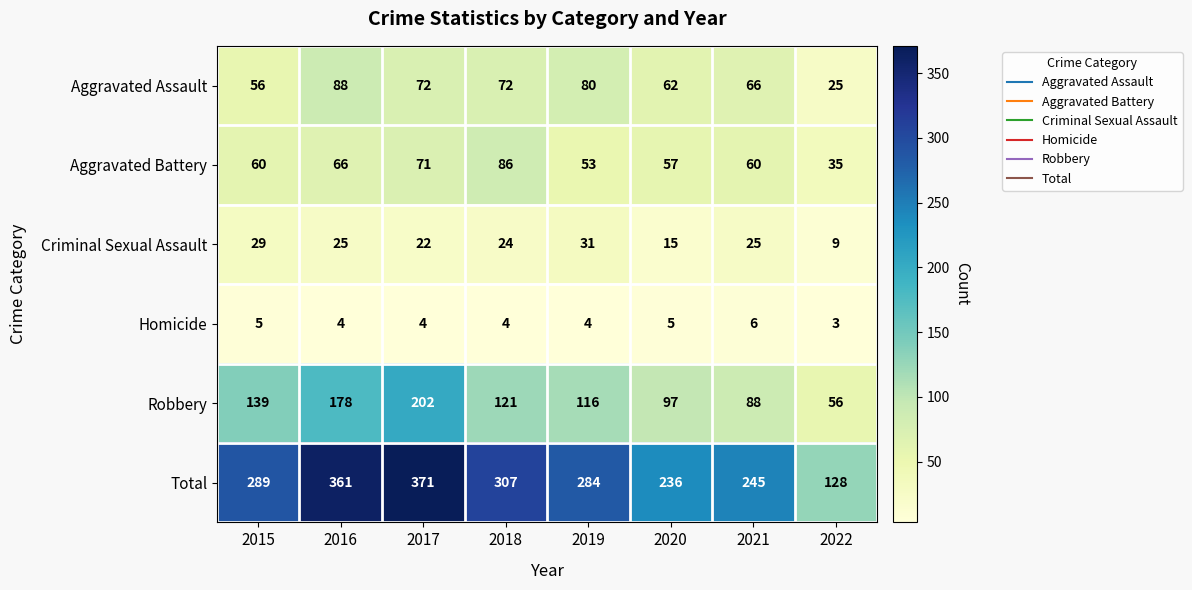

Rank the series at 2020 from lowest to highest value.

Homicide, Criminal Sexual Assault, Aggravated Battery, Aggravated Assault, Robbery, Total